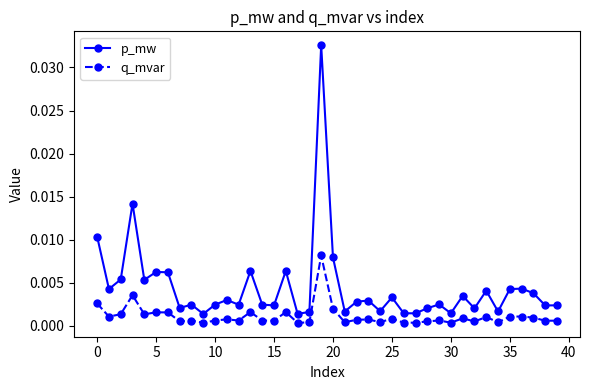

True or false: q_mvar has more than 1 points higher than both neighbors.

True